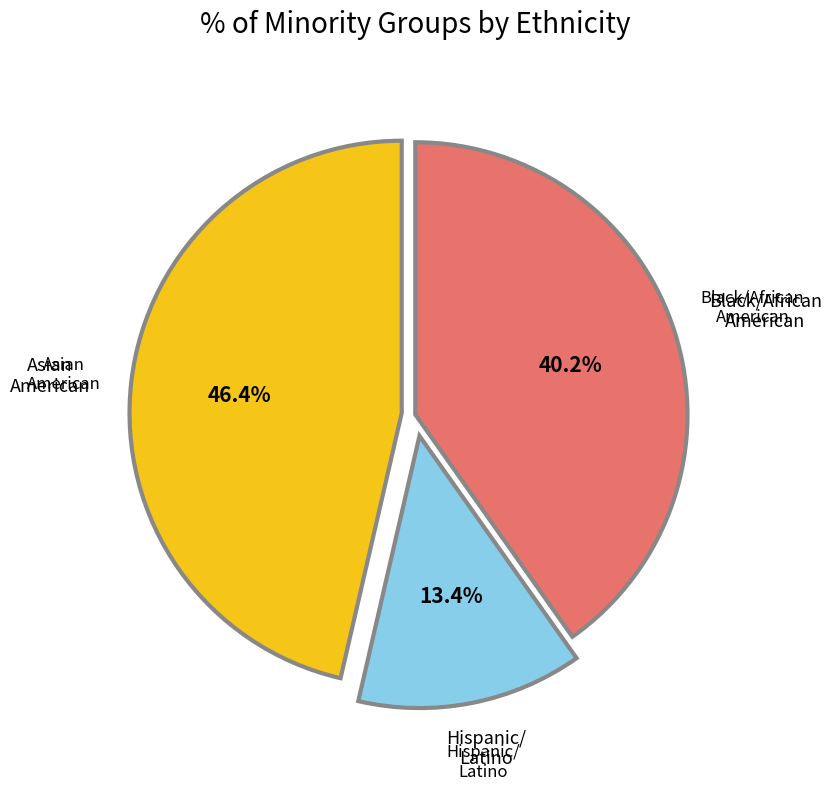

Is there any slice that represents more than half of the pie?

No